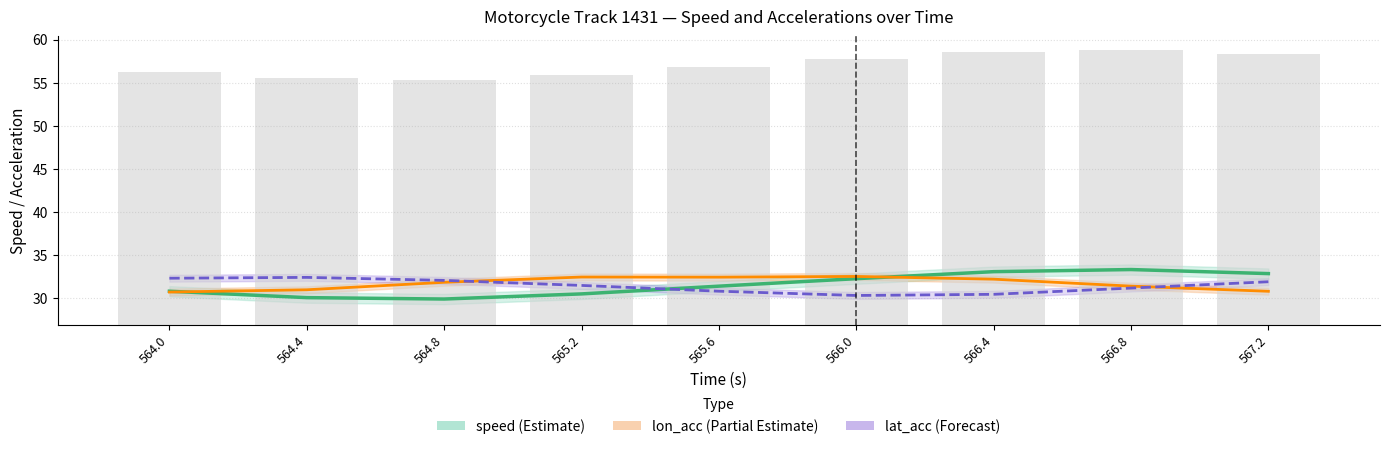

Reading right to left, extract all data points from this chart.

speed: 567.2=32.8	566.8=33.3	566.4=33.0	566.0=32.2	565.6=31.3	565.2=30.4	564.8=29.8	564.4=30.0	564.0=30.7
lon_acc: 567.2=30.7	566.8=31.3	566.4=32.1	566.0=32.5	565.6=32.4	565.2=32.4	564.8=31.8	564.4=30.9	564.0=30.6
lat_acc: 567.2=31.8	566.8=31.1	566.4=30.4	566.0=30.3	565.6=30.7	565.2=31.4	564.8=32.0	564.4=32.4	564.0=32.3
bar_raw: 567.2=31.5	566.8=31.9	566.4=31.7	566.0=30.9	565.6=30.0	565.2=29.1	564.8=28.5	564.4=28.7	564.0=29.4